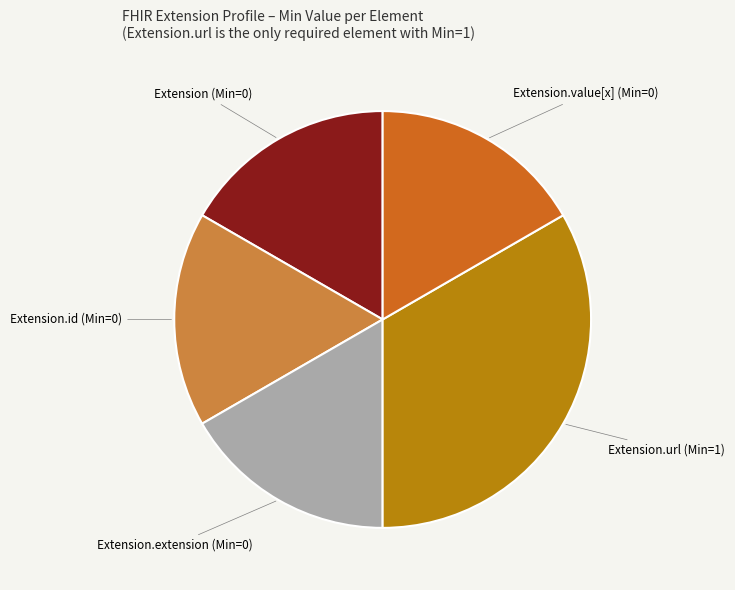

Does any single category account for the majority?

No